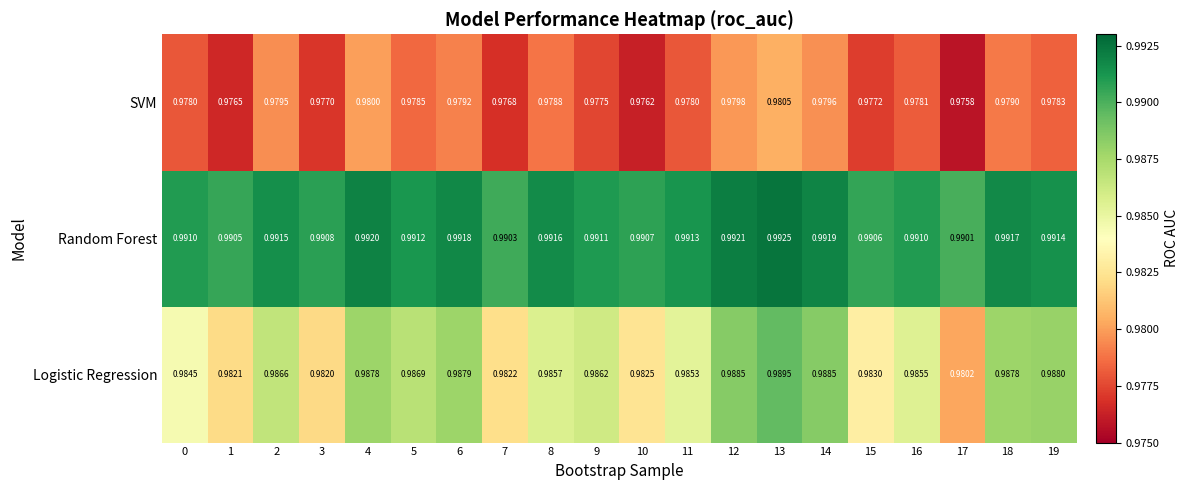

Which series has the largest total across all categories?

Random Forest